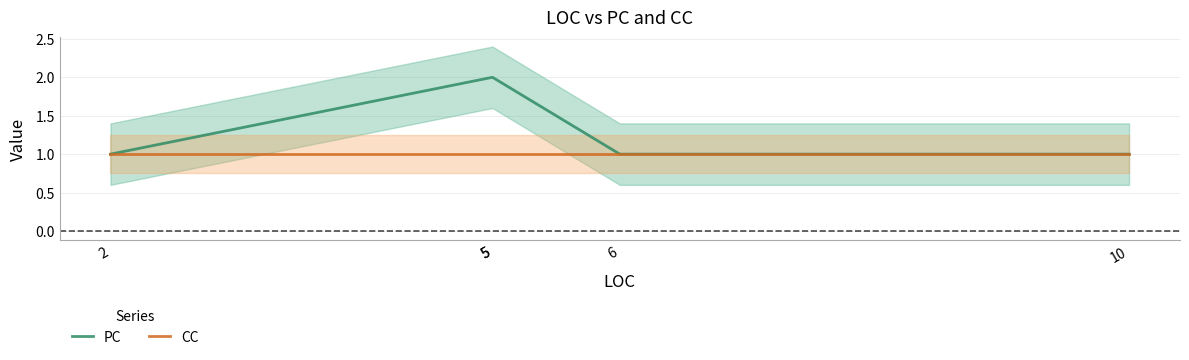

True or false: CC has more than 2 points higher than both neighbors.

False